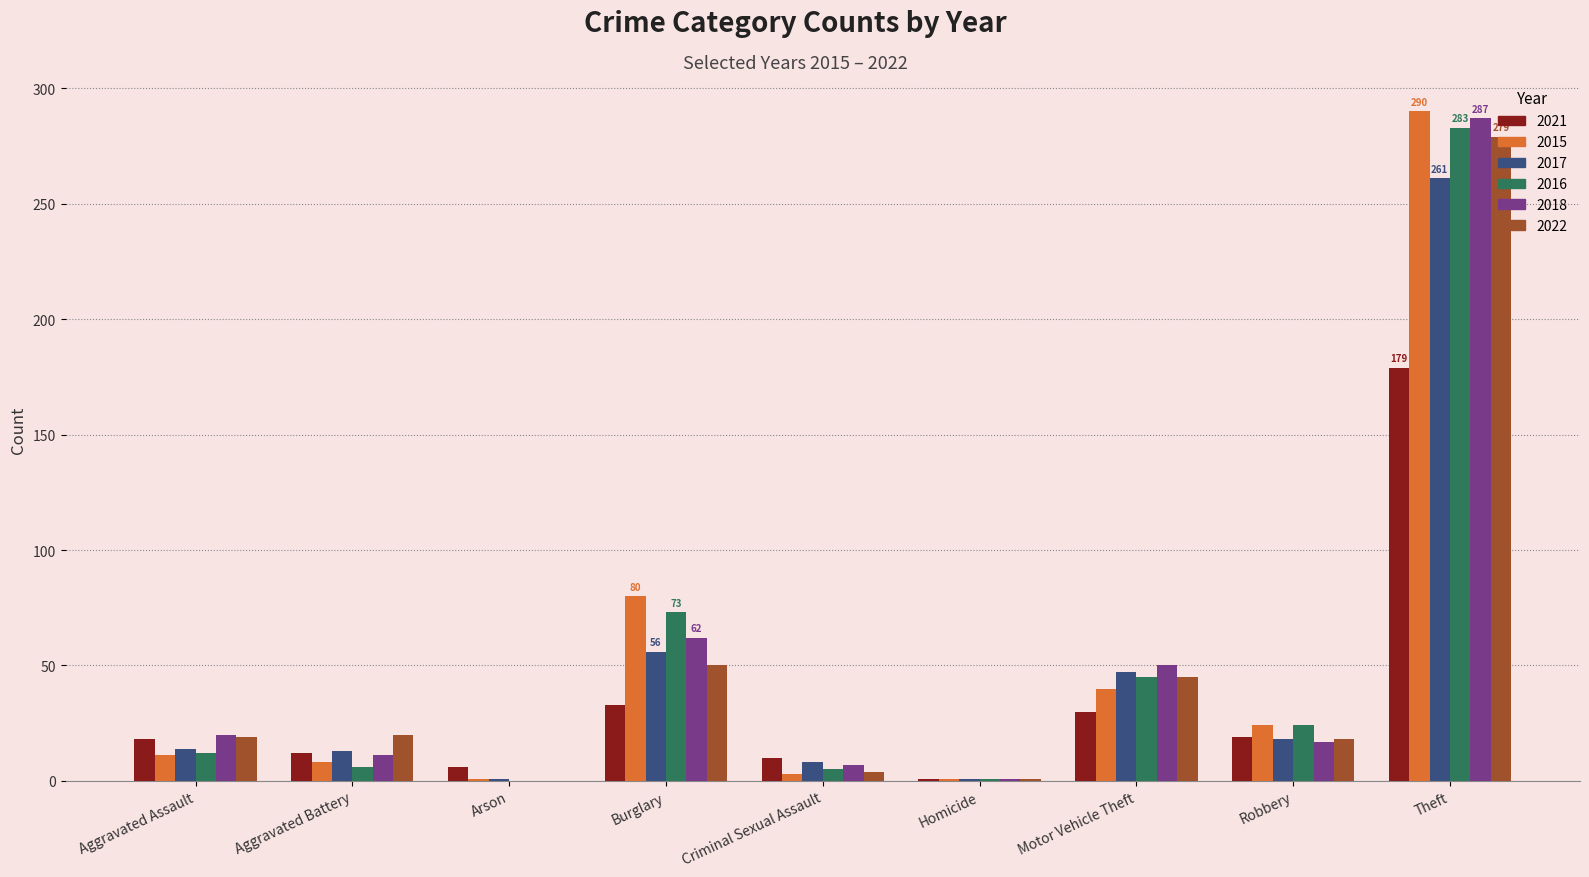

The value of 2021 at Burglary is 13. True or false?

False